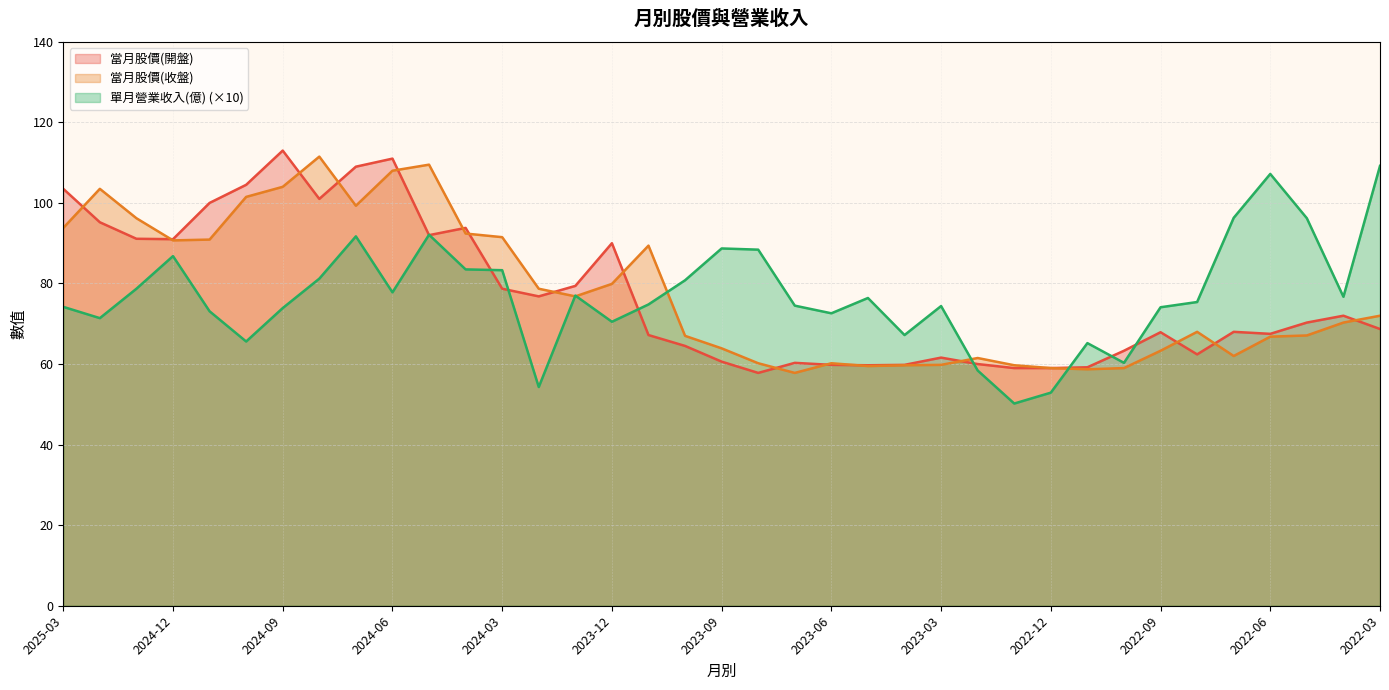

Which series has the largest total across all categories?

當月股價(收盤)